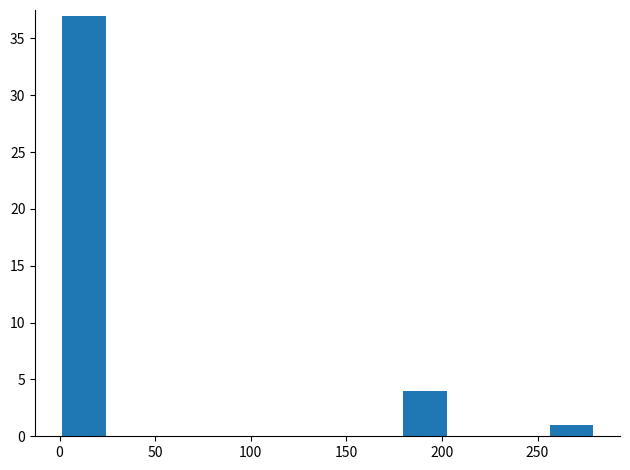

Reading left to right, list all the values displayed in this chart.

37	0	0	0	0	0	0	4	0	0	1